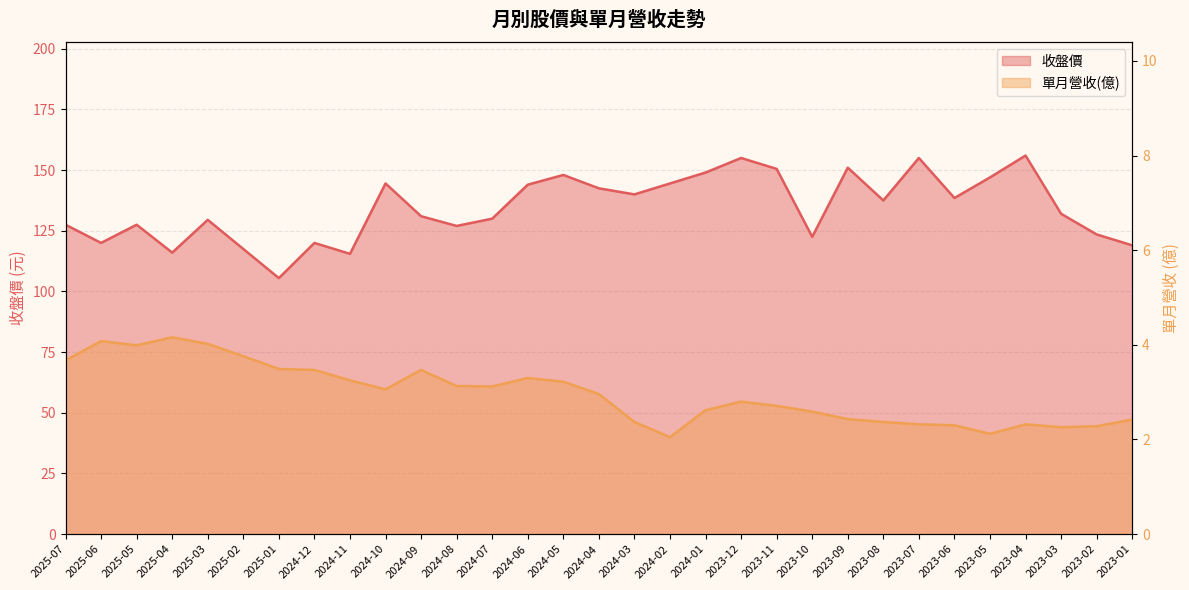

Which series has the widest spread of values?

收盤價